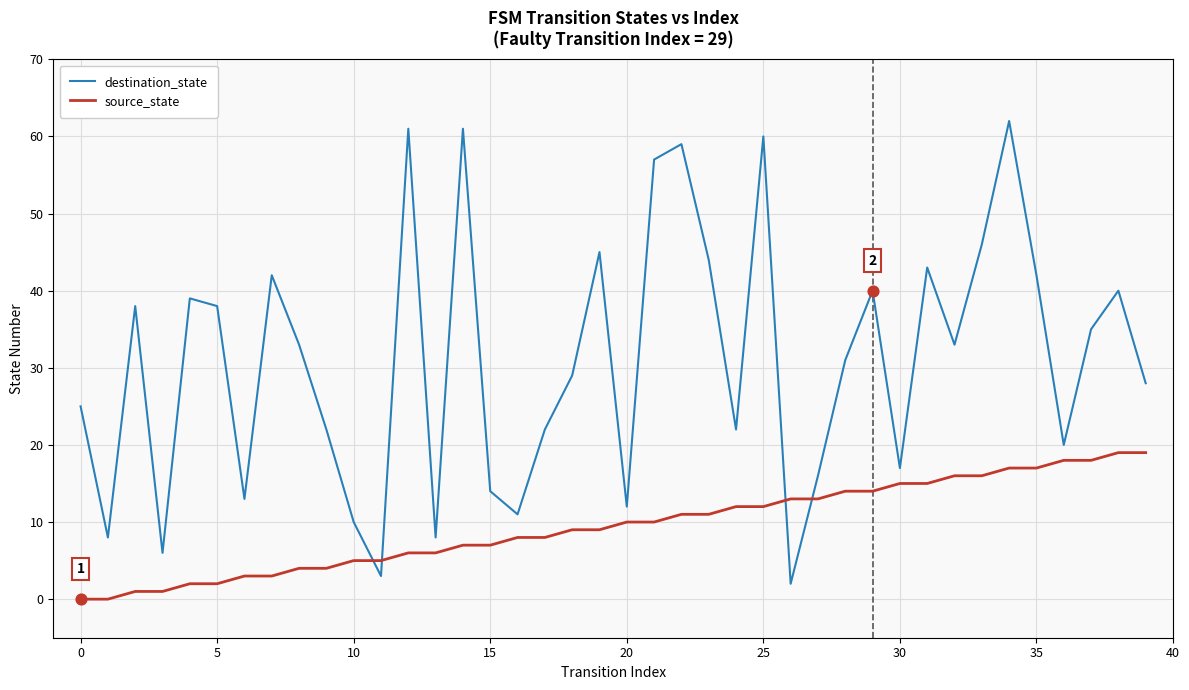

Which series has the largest total across all categories?

destination_state